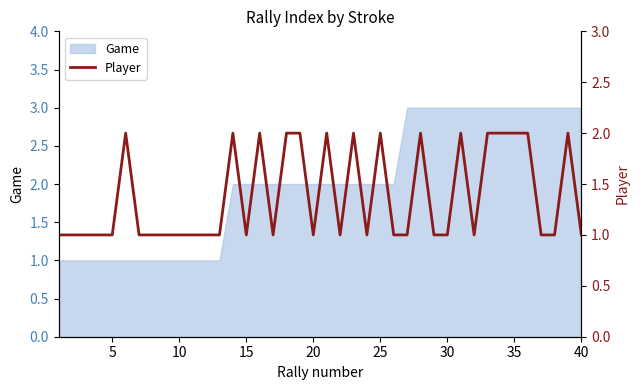

Is it true that Game equals 5 at 35?

False